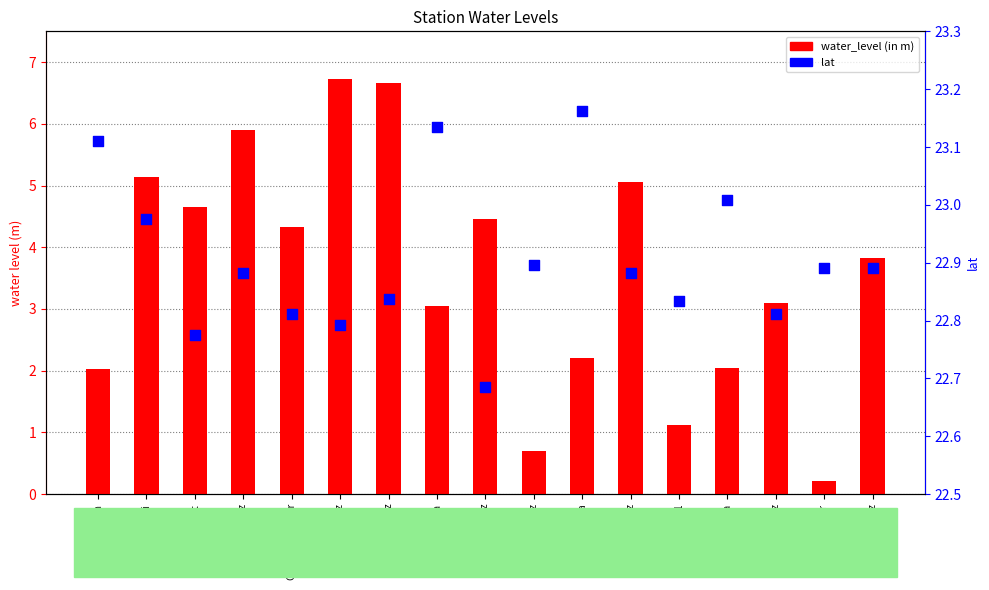

Is the value of lat at Kaknan Pz greater than the value of water_level (in m) at Kamarpukur Pz?

Yes